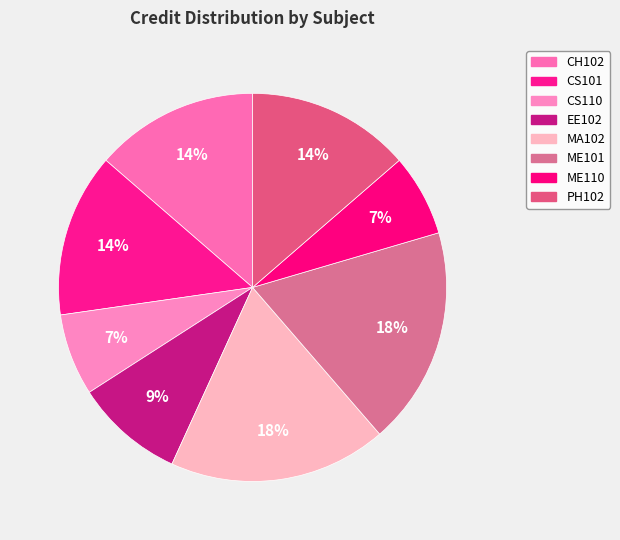

To the nearest percent, what is the average slice percentage?

12%